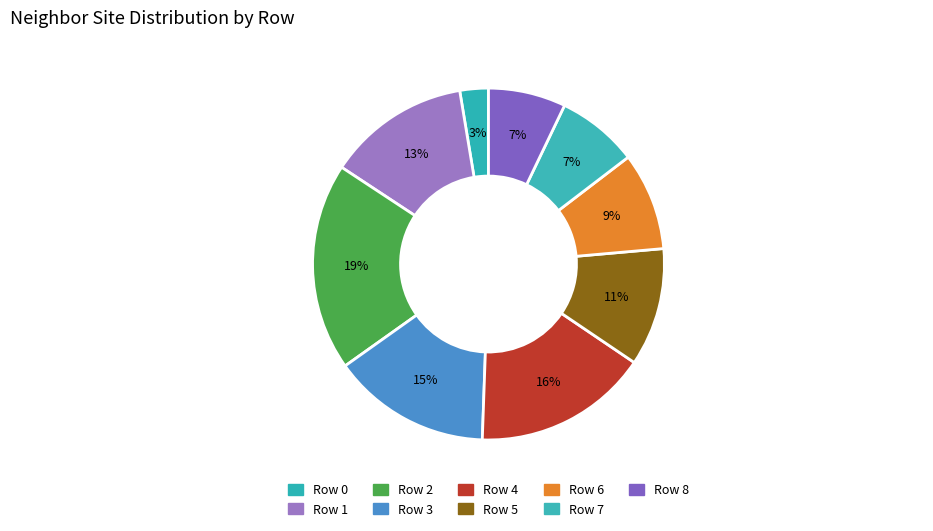

Count the number of slices in the pie.

9